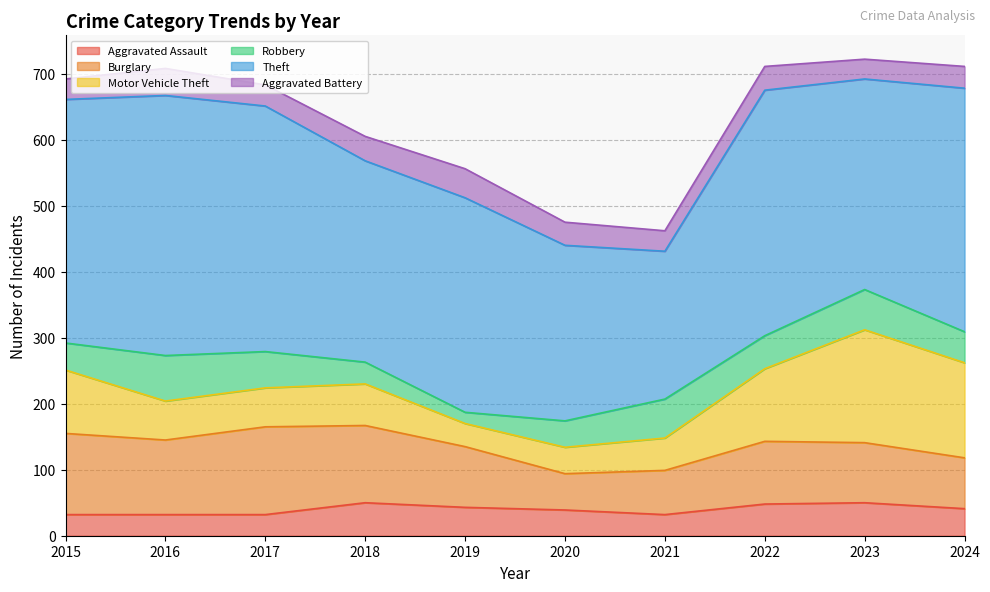

How many lines are shown in the chart?

6